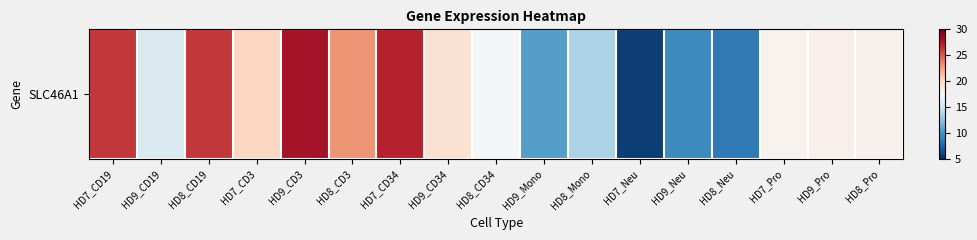

Between HD8_CD34 and HD7_CD3, which is larger?

HD7_CD3